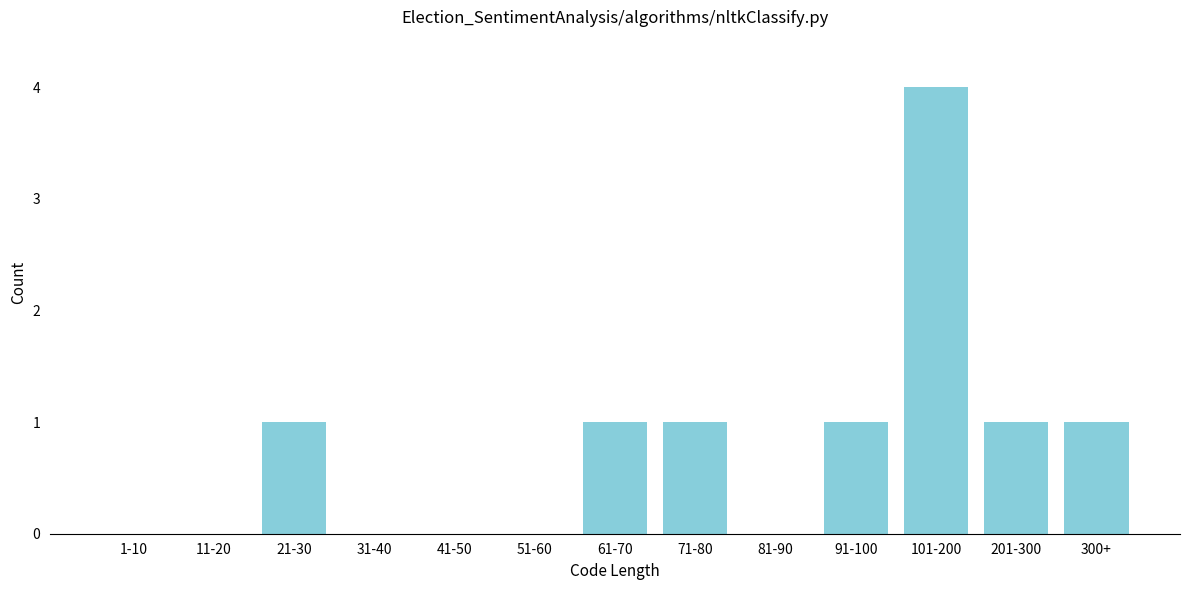

Reading left to right, extract all data points from this chart.

1-10=0	11-20=0	21-30=1	31-40=0	41-50=0	51-60=0	61-70=1	71-80=1	81-90=0	91-100=1	101-200=4	201-300=1	300+=1